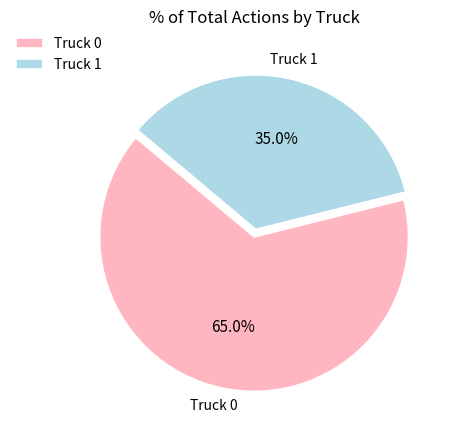

To the nearest percent, what is the difference between the Truck 1 and Truck 0 slice percentages?

30%